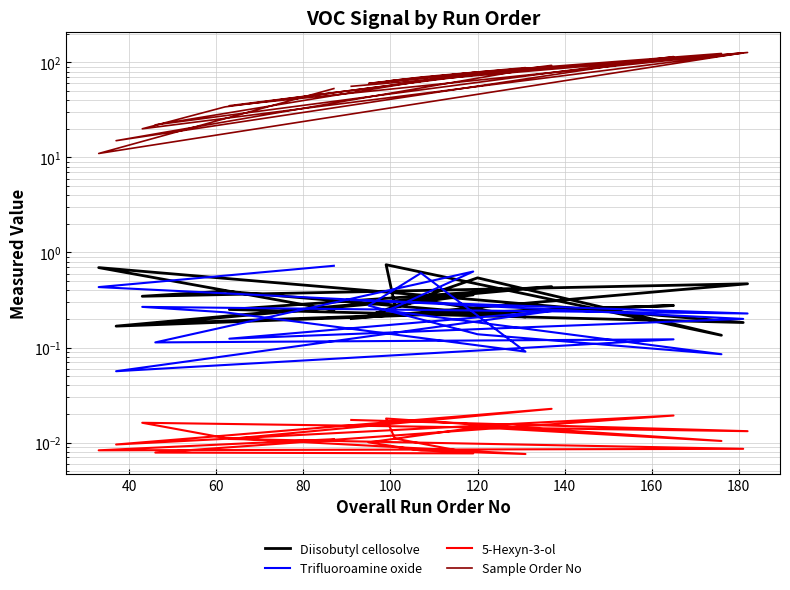

Reading left to right, what are all the values shown in this chart?

Diisobutyl cellosolve: 0.2	0.7	0.2	0.3	0.4	0.2	0.3	0.2	0.4	0.3	0.7	0.1	0.5	0.2	0.3	0.2	0.4	0.3	0.5	0.2
Trifluoroamine oxide: 0.7	0.4	0.2	0.1	0.2	0.1	0.1	0.1	0.6	0.3	0.2	0.1	0.1	0.3	0.6	0.1	0.2	0.3	0.2	0.3
5-Hexyn-3-ol: 0.0	0.0	0.0	0.0	0.0	0.0	0.0	0.0	0.0	0.0	0.0	0.0	0.0	0.0	0.0	0.0	0.0	0.0	0.0	0.0
Sample Order No: 53.0	11.0	126.0	35.0	93.0	15.0	115.0	22.0	78.0	65.0	63.0	124.0	79.0	60.0	70.0	88.0	34.0	20.0	127.0	56.0